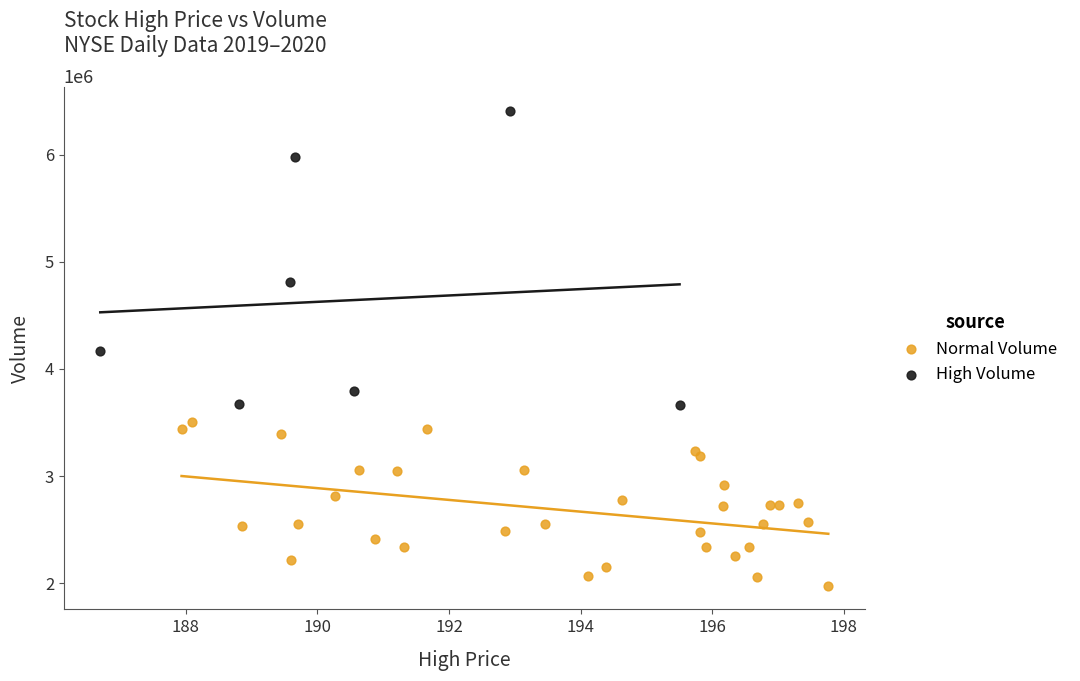

Which series reaches the maximum Y coordinate?

High Volume